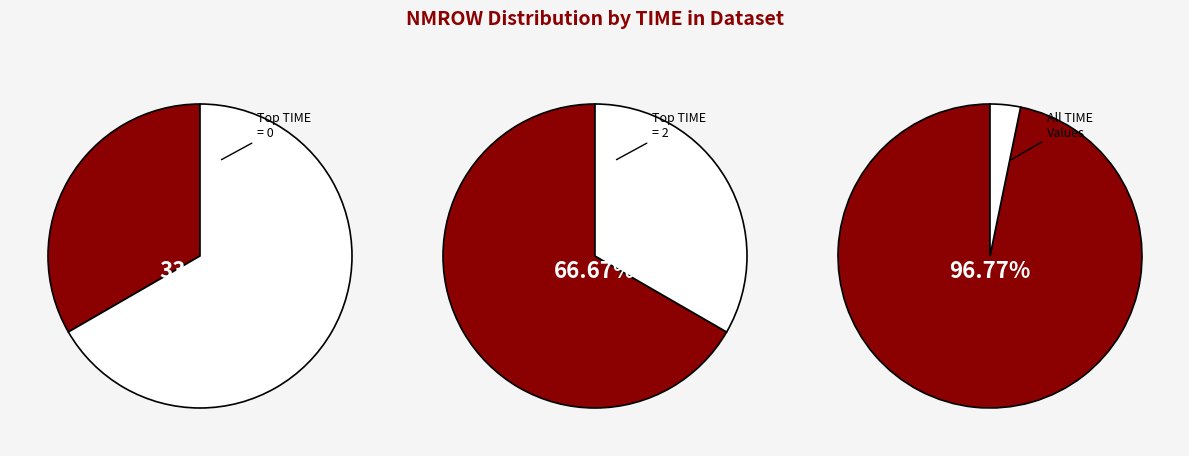

Which slice represents more than half of the pie?

2